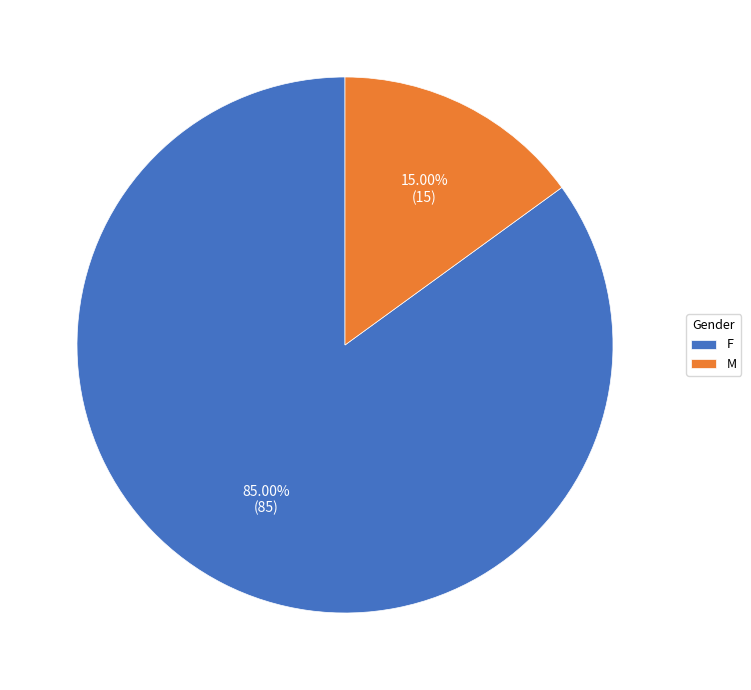

What portion of the pie excludes M?

85.0%